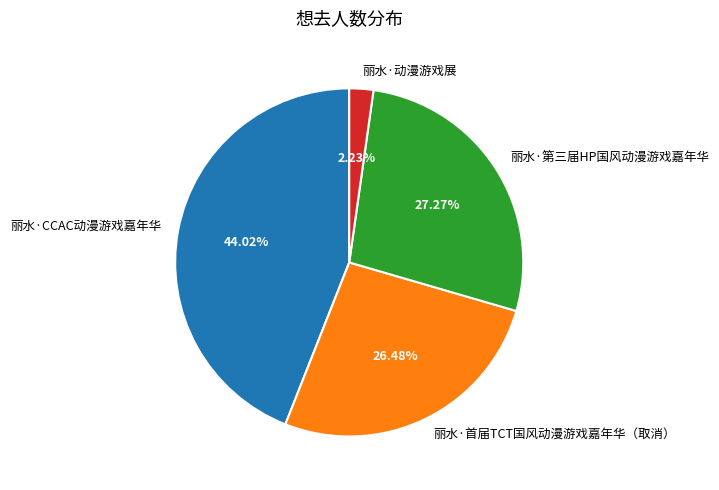

Does 丽水·动漫游戏展 account for over 50% of the chart?

No